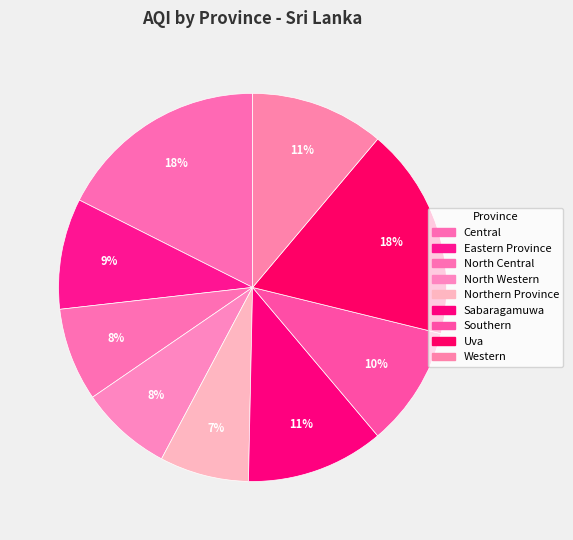

Does Uva represent more than half of the total?

No